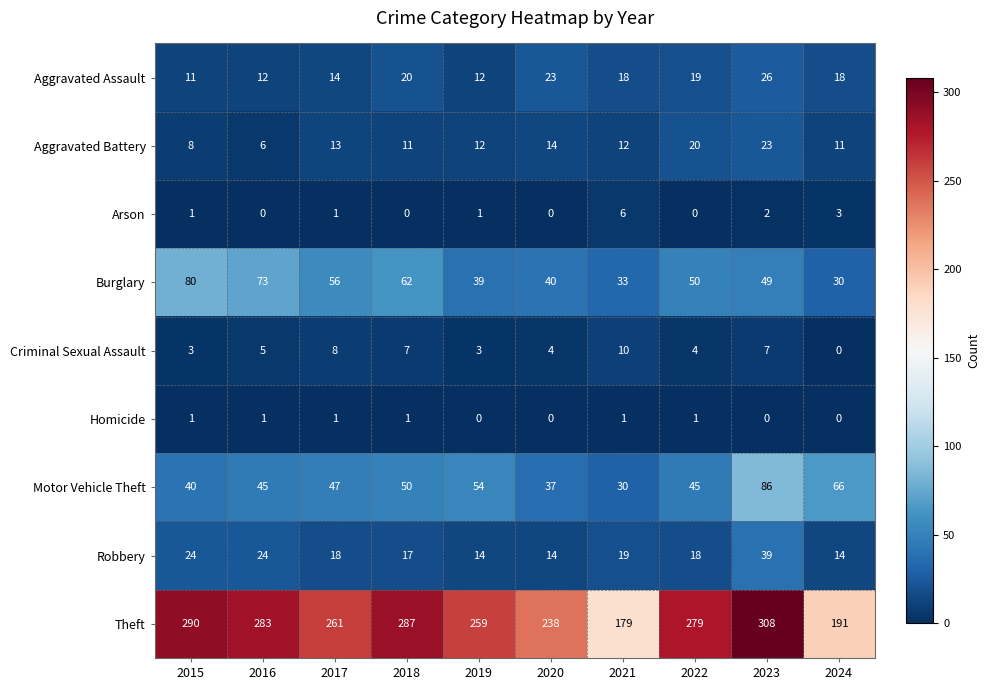

Which series has the largest total across all categories?

Theft